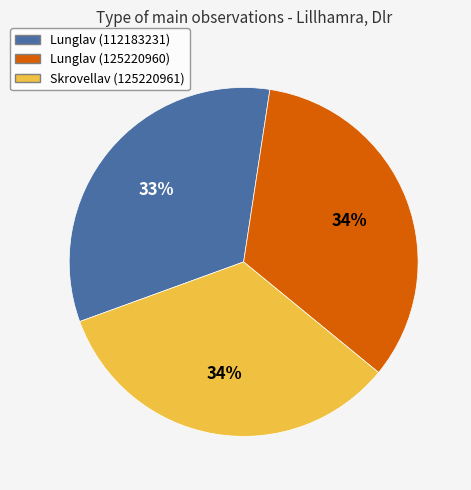

Do Lunglav (125220960) and Lunglav (112183231) together represent more than half of the pie?

Yes